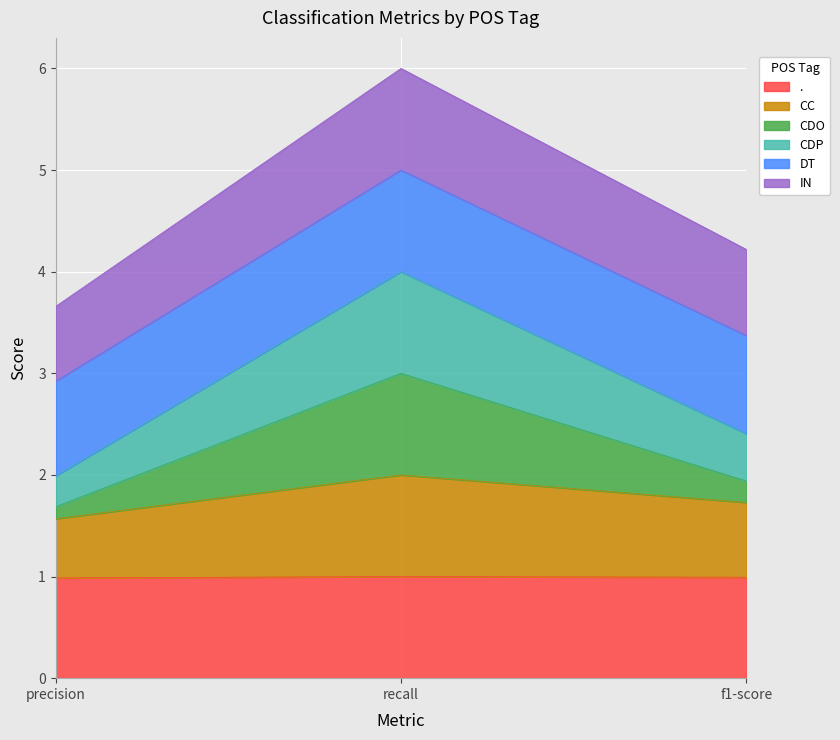

Does the chart display data point markers on the line(s)?

No